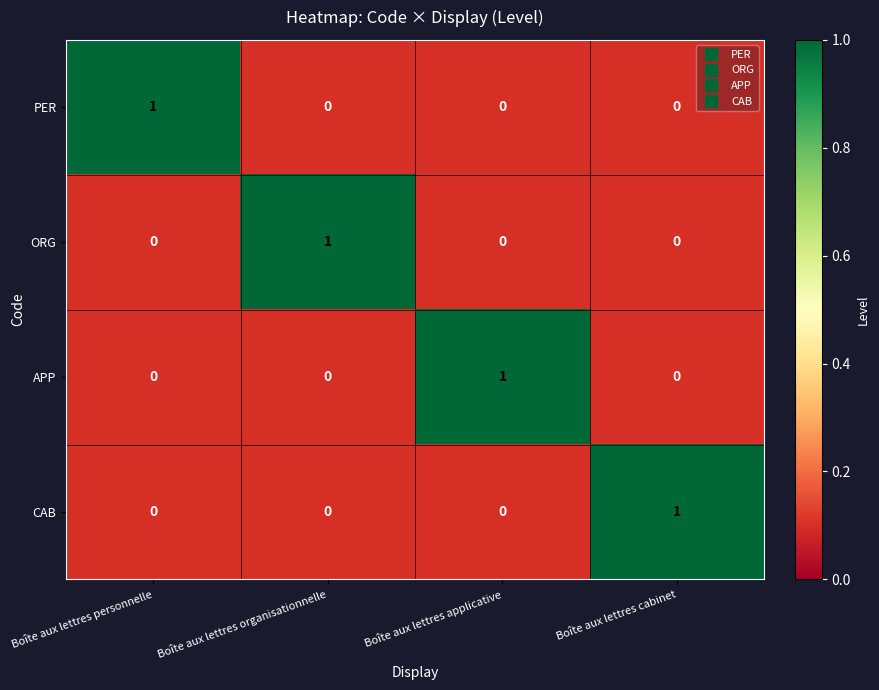

The CAB series shows 2 at Boîte aux lettres cabinet. True or false?

False